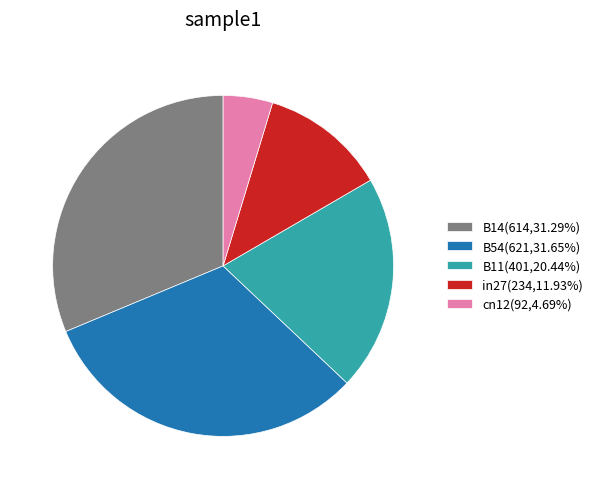

Count the number of slices in the pie.

5